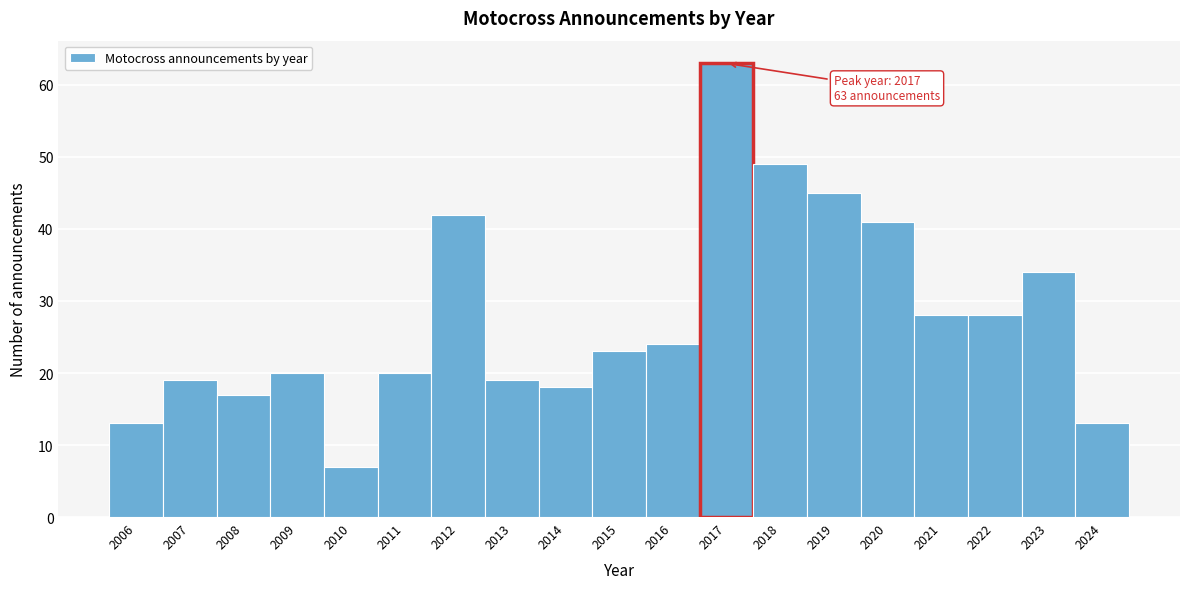

Which range on the x-axis has the tallest bar?

2016.5 to 2017.5